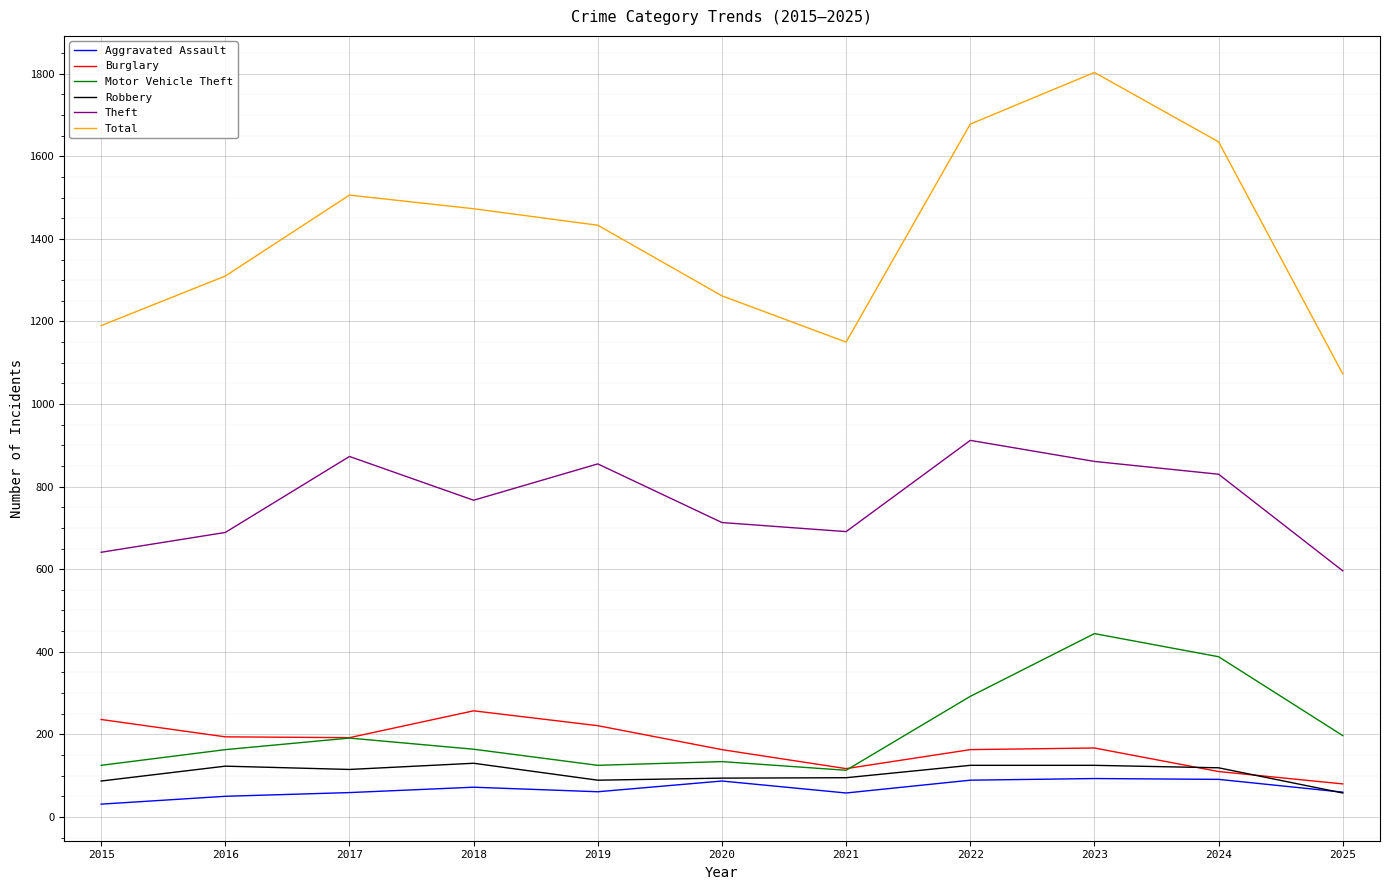

In Motor Vehicle Theft, how many points are lower than both neighbors (excluding endpoints)?

2